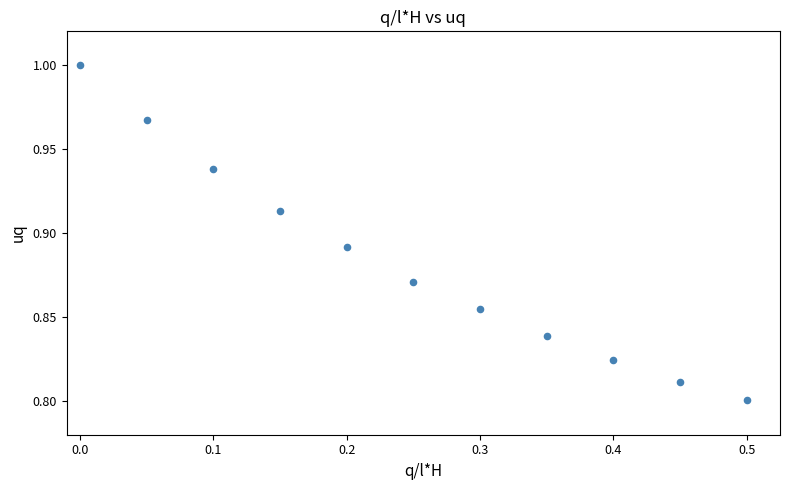

What is the range of X values (max minus min)?

0.5